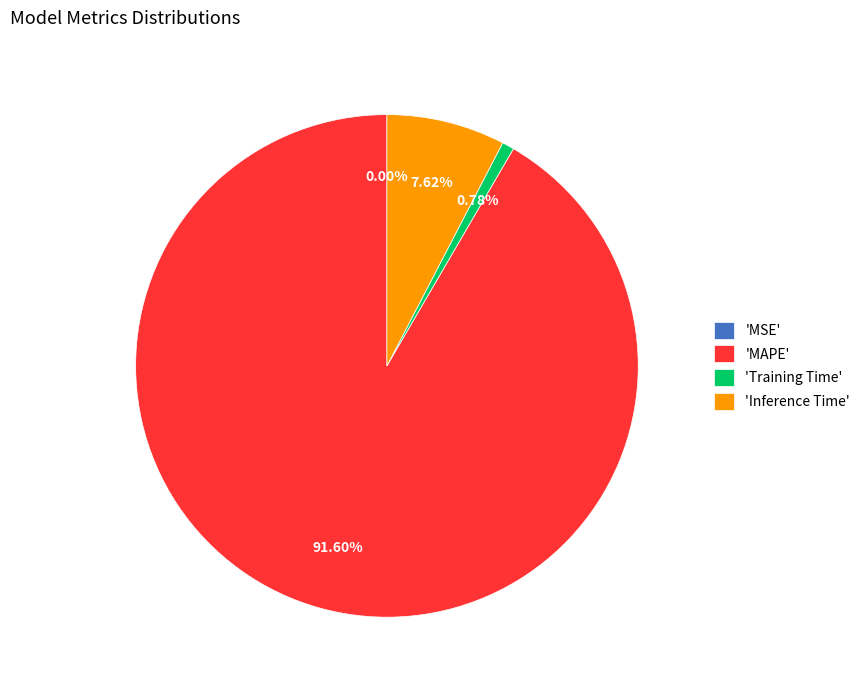

Is 'Training Time' the majority of the pie?

No